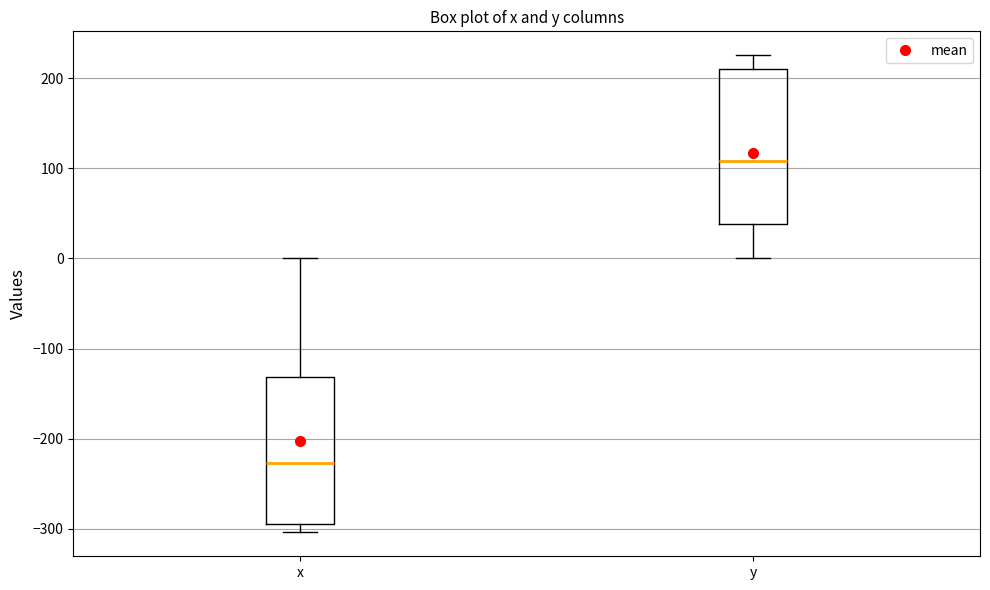

Reading left to right, read every box against the y-axis: the position of its median line, the range the box covers, and the ends of its whiskers. The values are not printed on the chart, so give them approximately, as read against the axis.

x: median -230, box -290 to -130, whiskers -300 to 0
y: median 110, box 40 to 210, whiskers 0 to 230